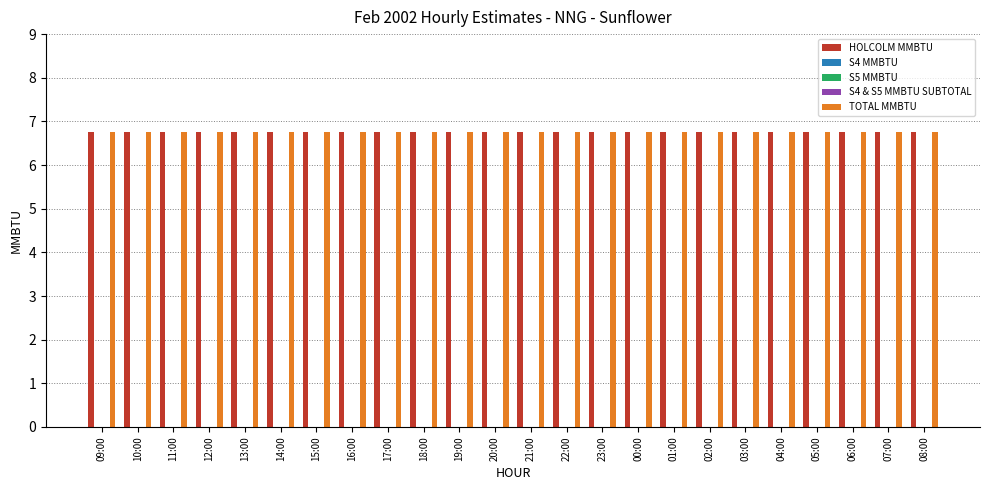

How many bars are there in total?

120